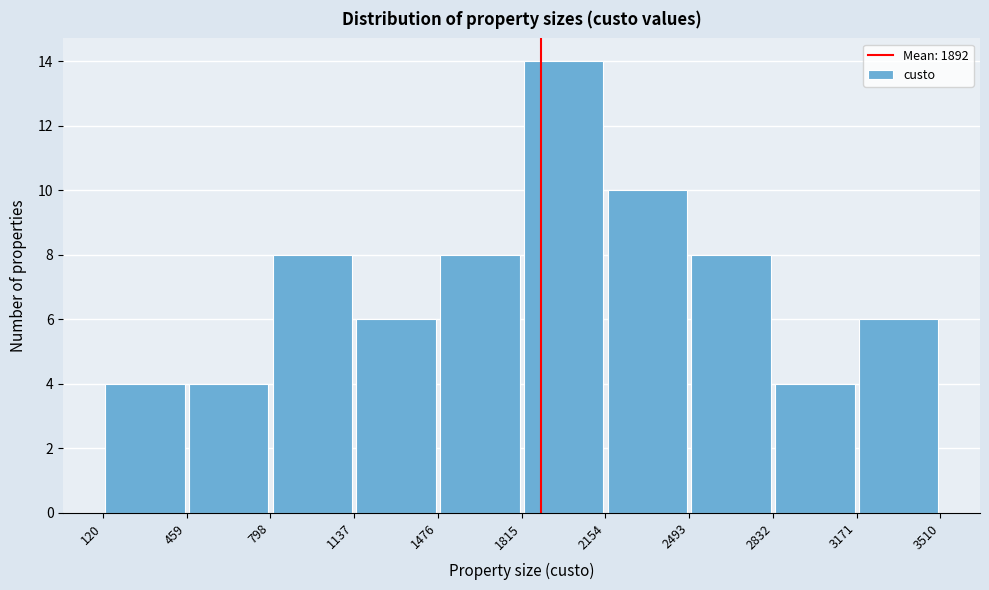

Reading left to right, transcribe this chart: for each bar, give the range it covers on the x-axis and its height. The values are not printed on the chart, so give them approximately, as read against the axis.

120 to 459: 4
459 to 798: 4
798 to 1137: 8
1137 to 1476: 6
1476 to 1815: 8
1815 to 2154: 14
2154 to 2493: 10
2493 to 2832: 8
2832 to 3171: 4
3171 to 3510: 6